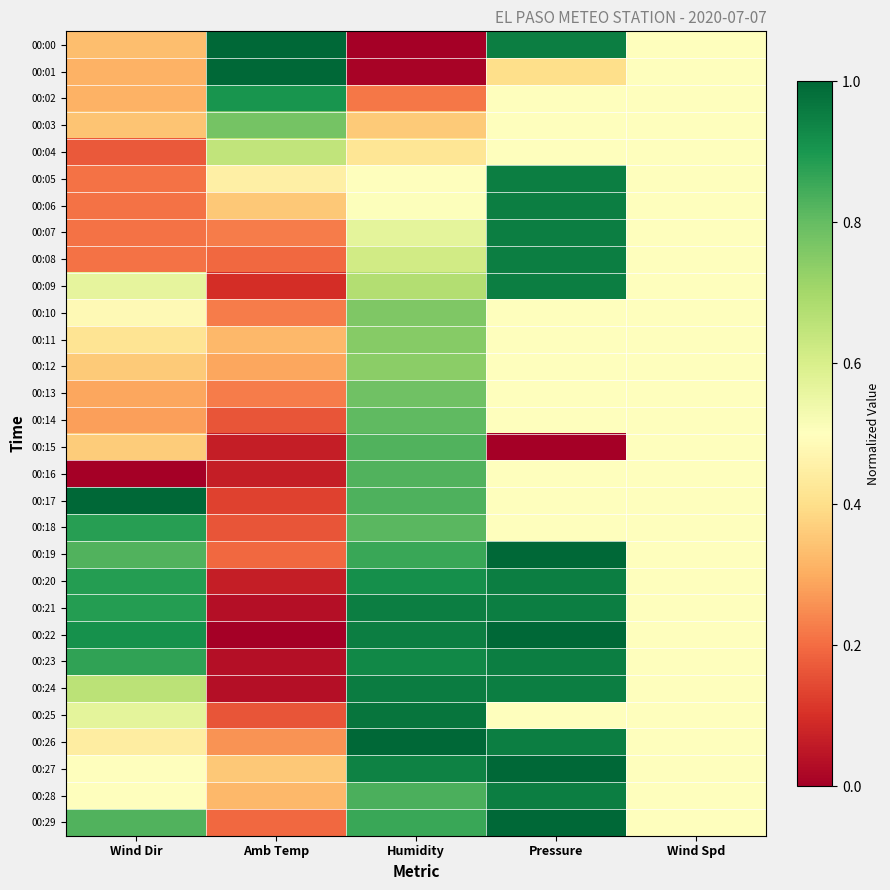

Which series has the widest spread of values?

00:00